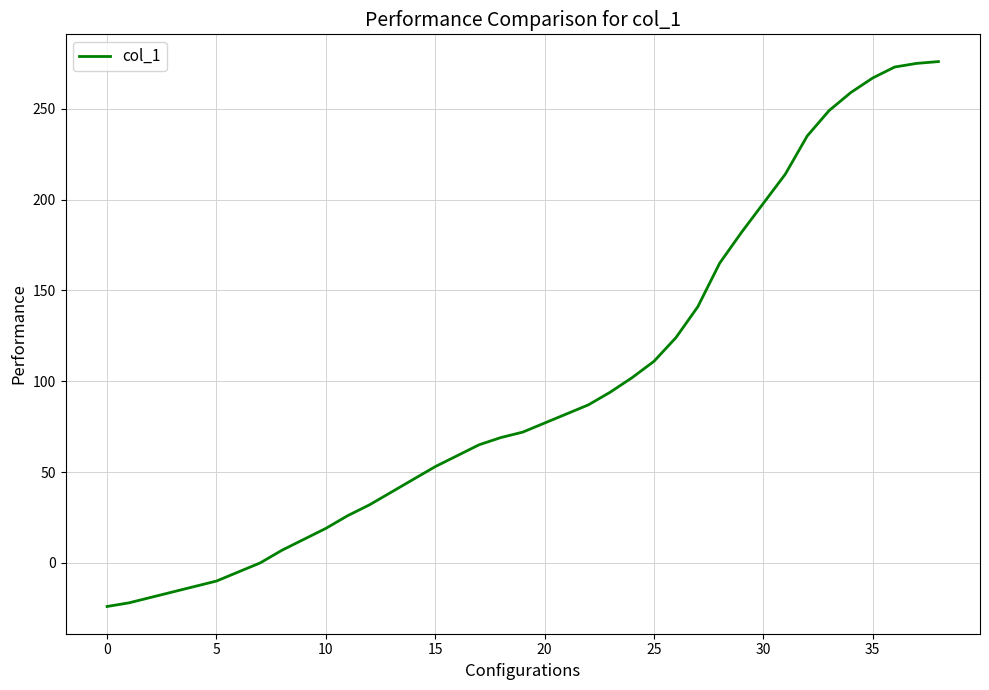

What is the smallest value displayed?

-24